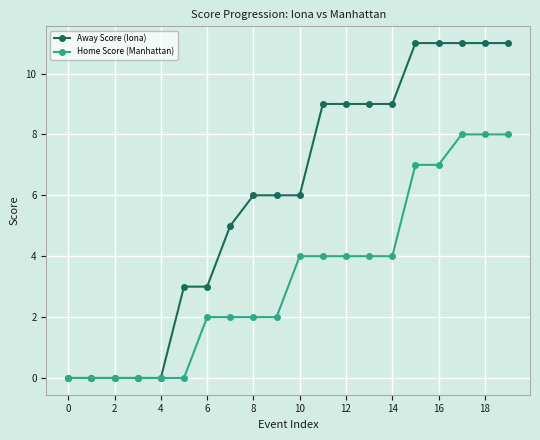

What is the maximum value for Home Score (Manhattan)?

8